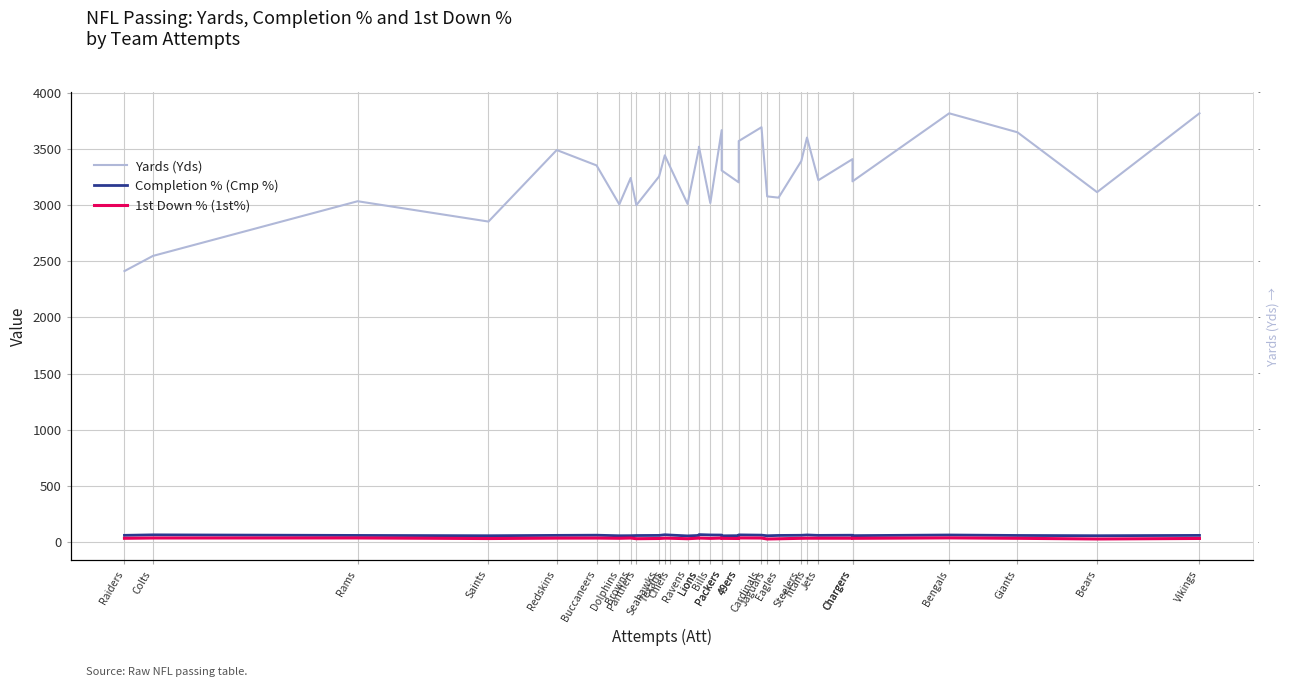

How many values in the 1st Down % (1st%) series exceed 33?

21